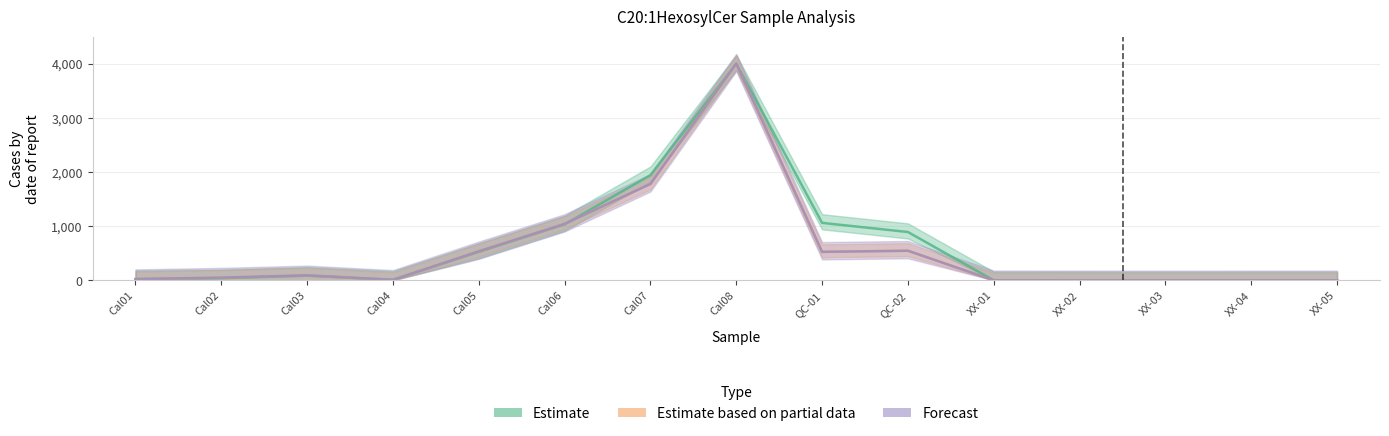

What is the sum of all Forecast values?

8607.1